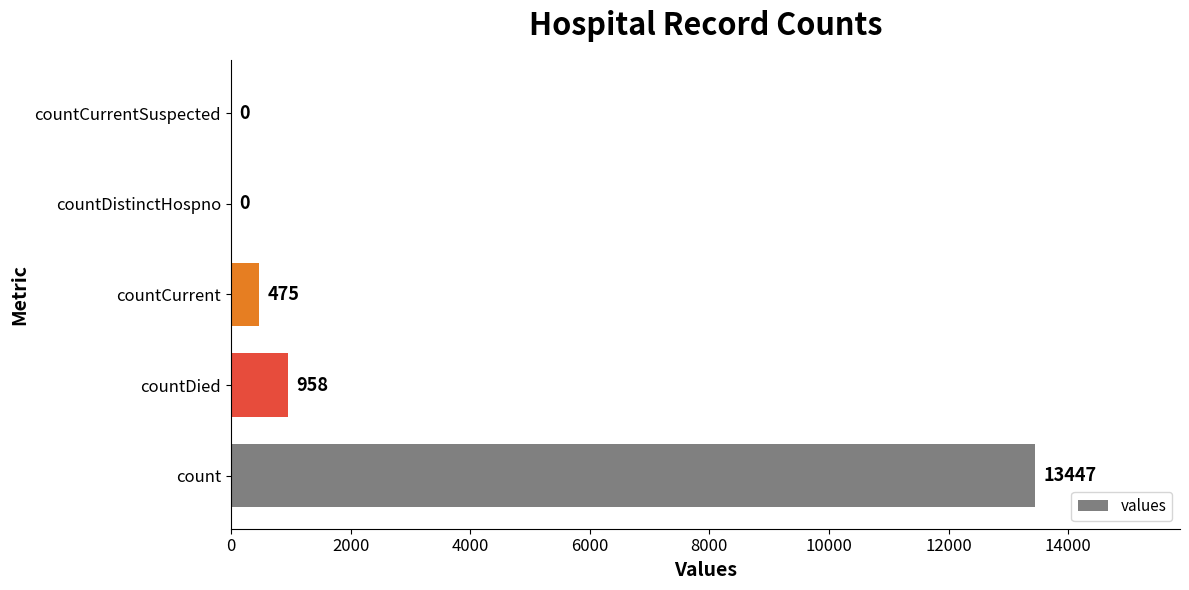

What is the sum of all values?

14880